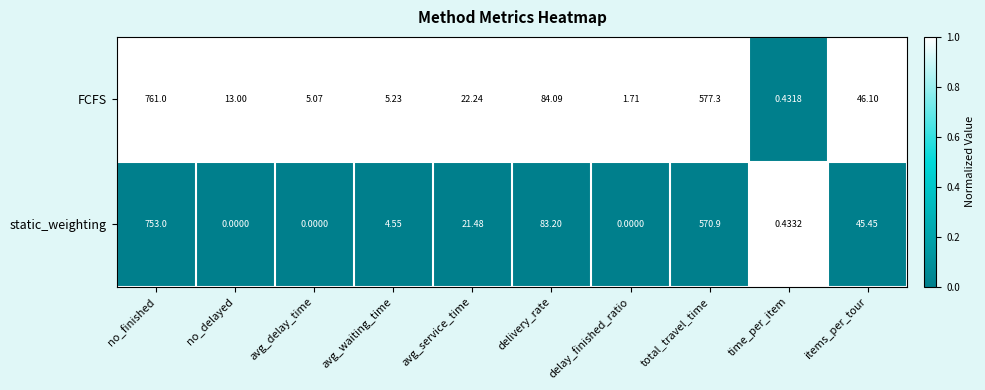

List the series in order of their overall mean, highest first.

FCFS, static_weighting